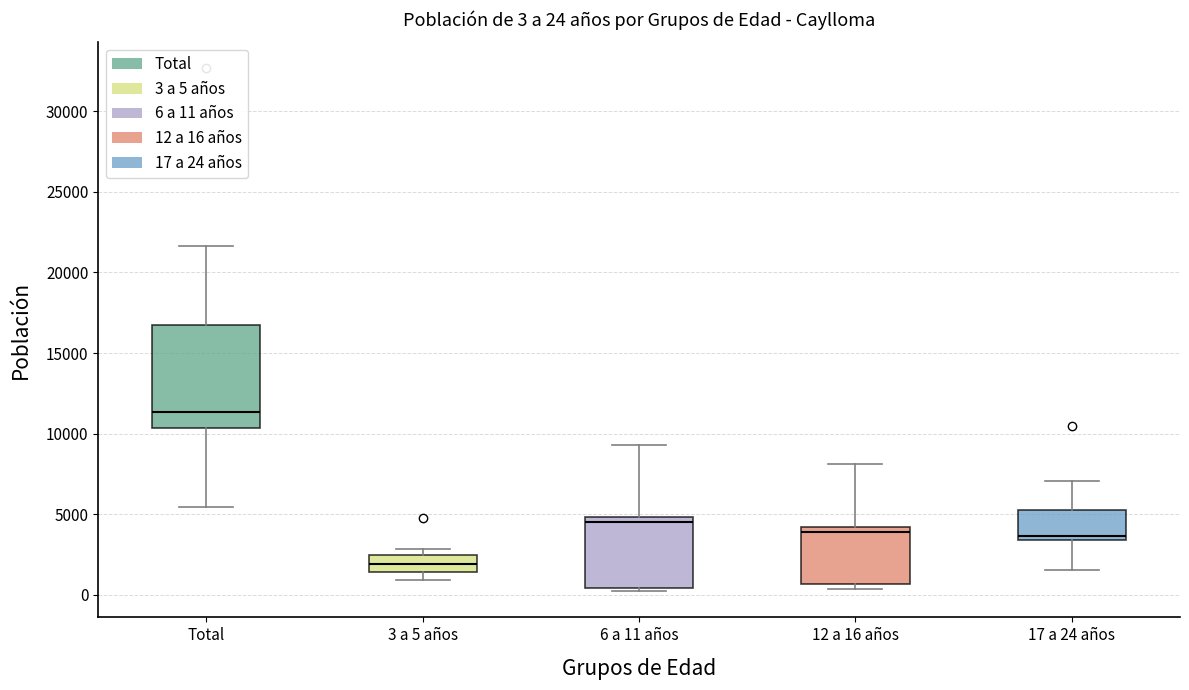

Which box is the tallest, from its lower edge to its upper edge?

Total